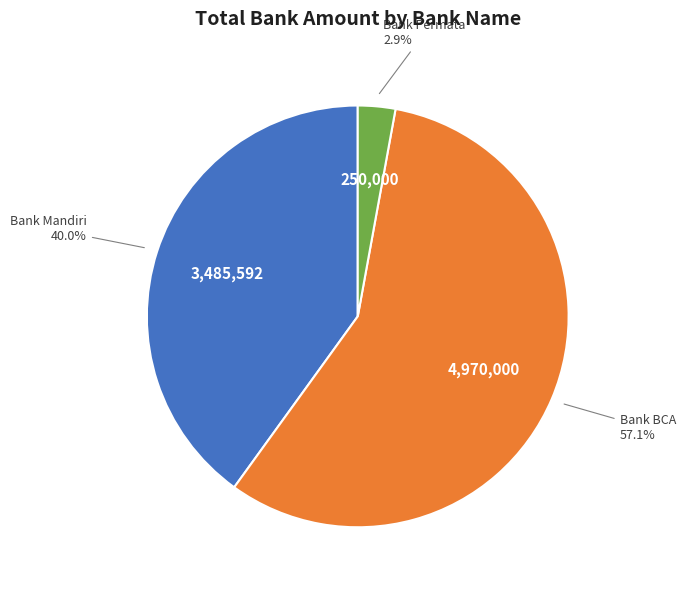

Is there any slice that represents more than half of the pie?

Yes